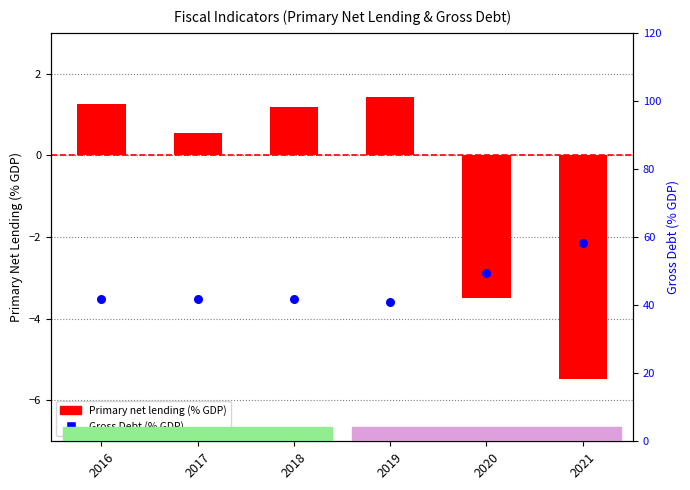

At how many categories does at least one series exceed 35?

6